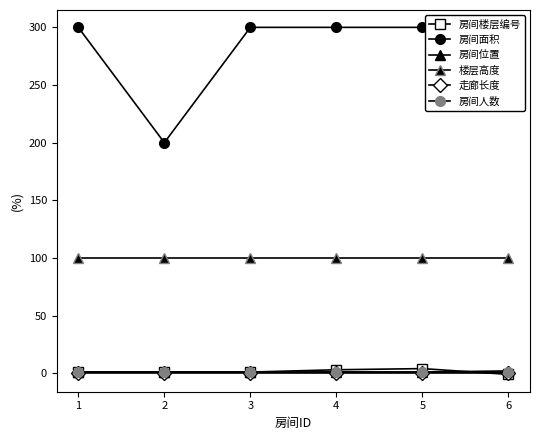

Between 4 and 5, which series saw the biggest shift?

房间楼层编号